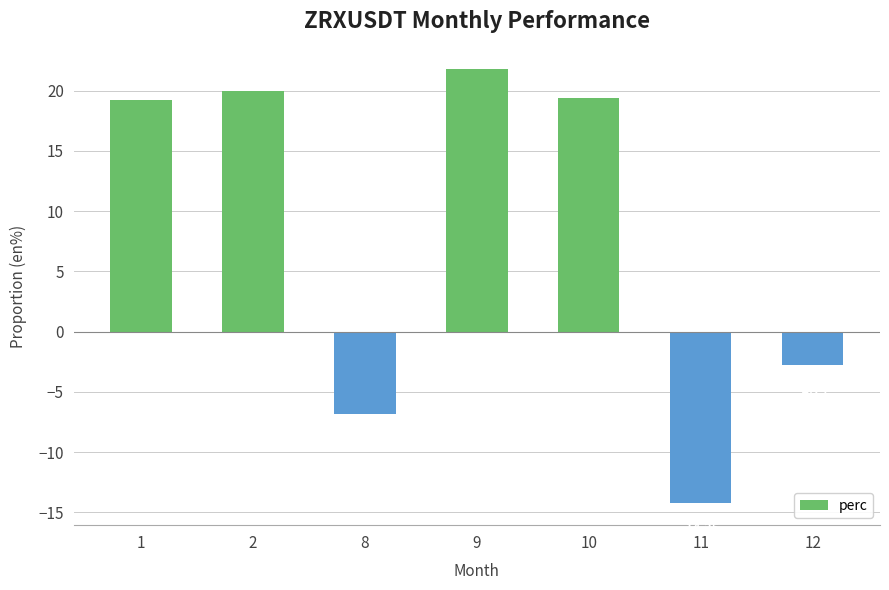

What is the difference between the values at 10 and 12?

22.1